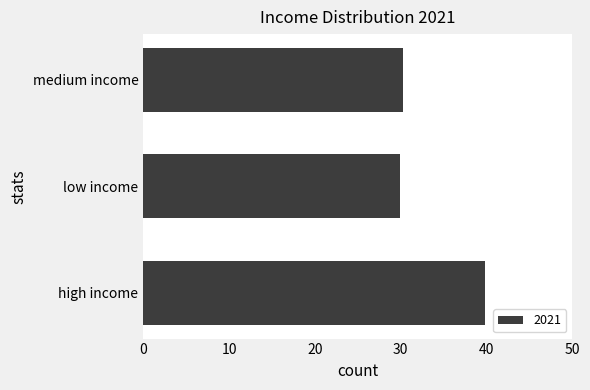

What is the maximum value shown in the chart?

39.8